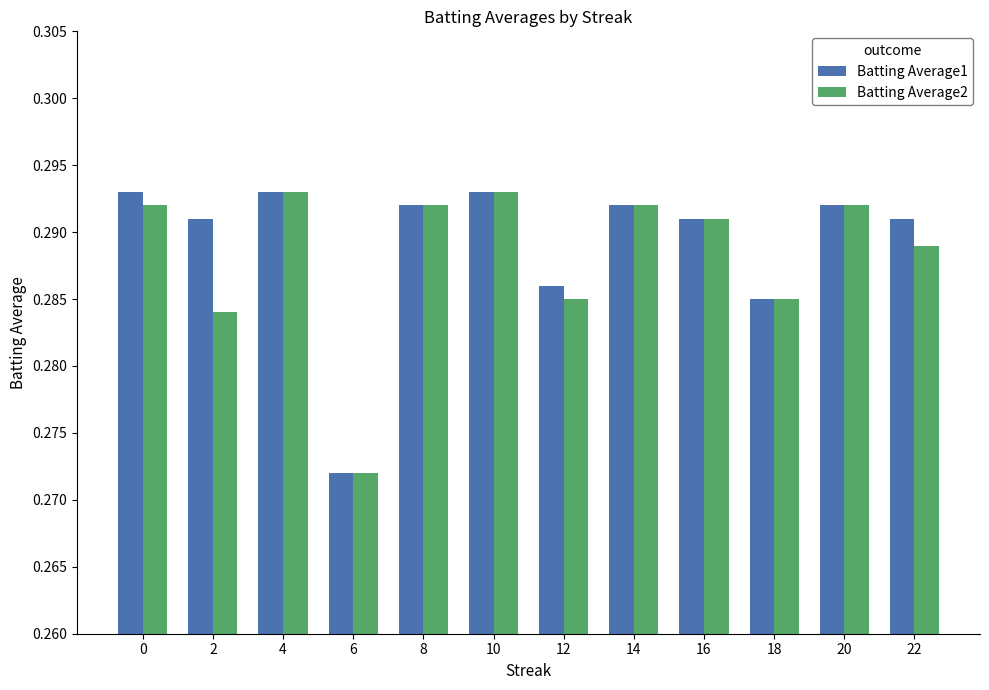

At how many categories does at least one series exceed 0?

12